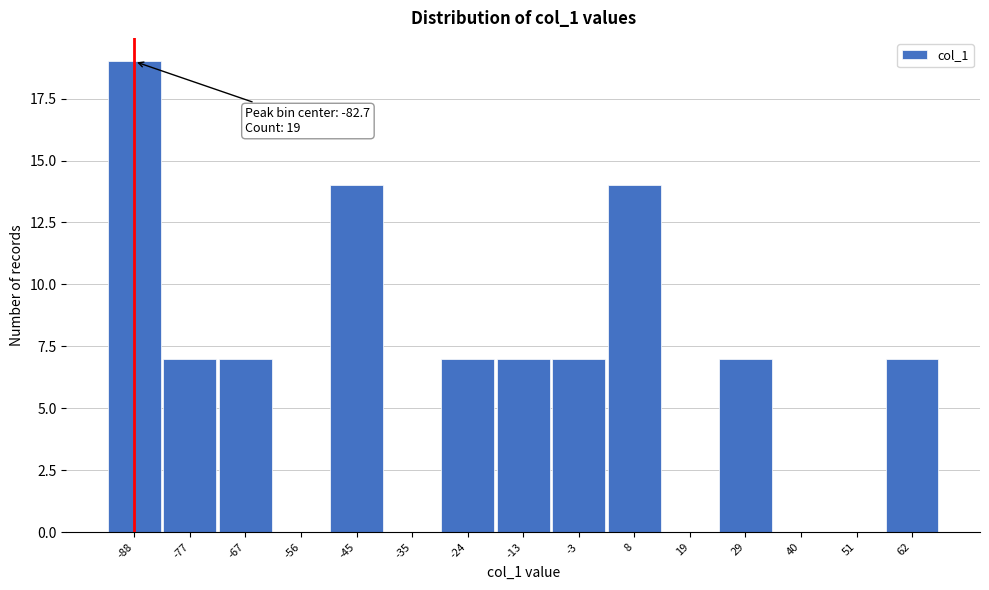

Reading left to right, what are all the values shown in this chart?

-88=19	-77=7	-67=7	-56=0	-45=14	-35=0	-24=7	-13=7	-3=7	8=14	19=0	29=7	40=0	51=0	62=7